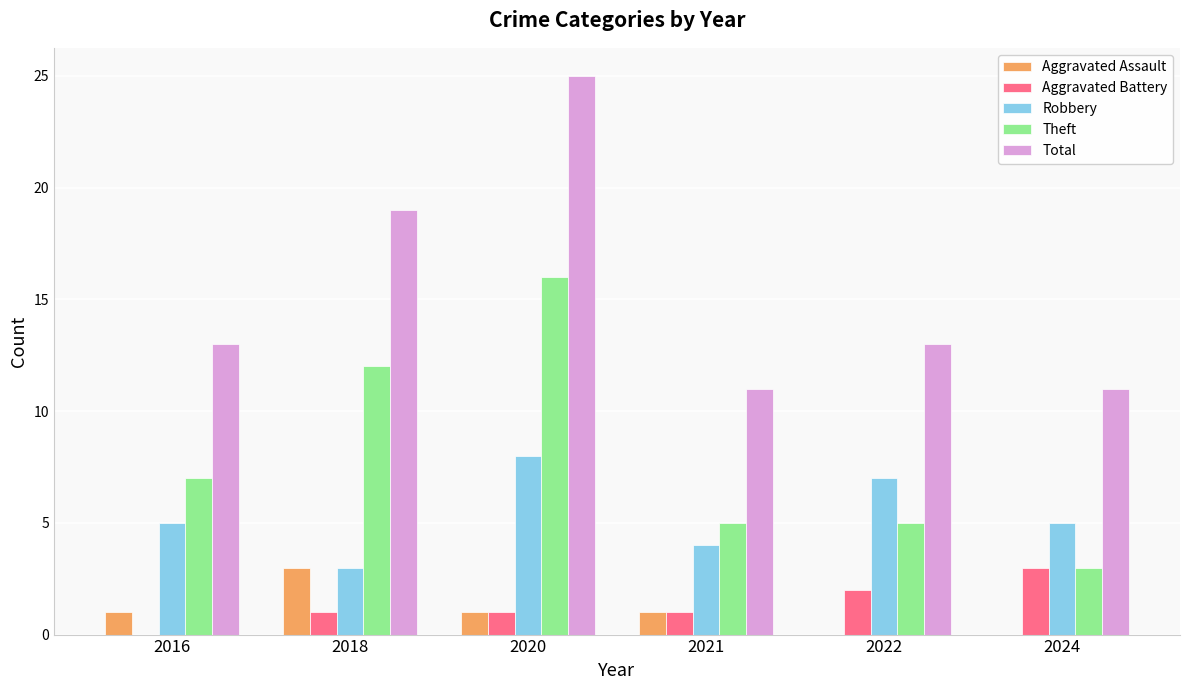

Which category has the highest value in the Robbery series?

2020